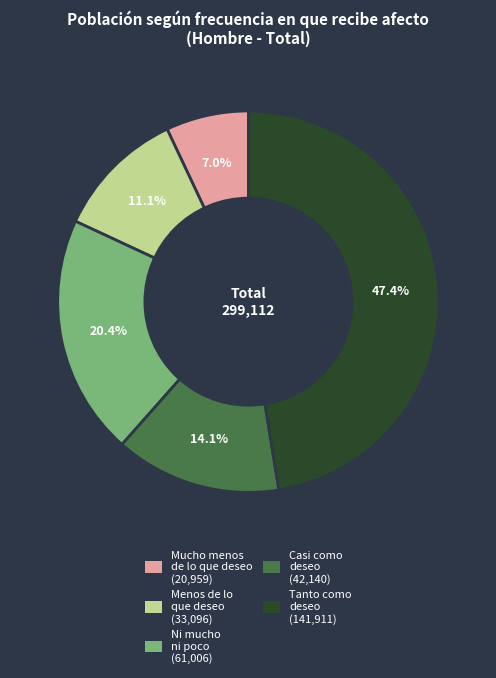

Which slice is the largest?

Tanto como deseo